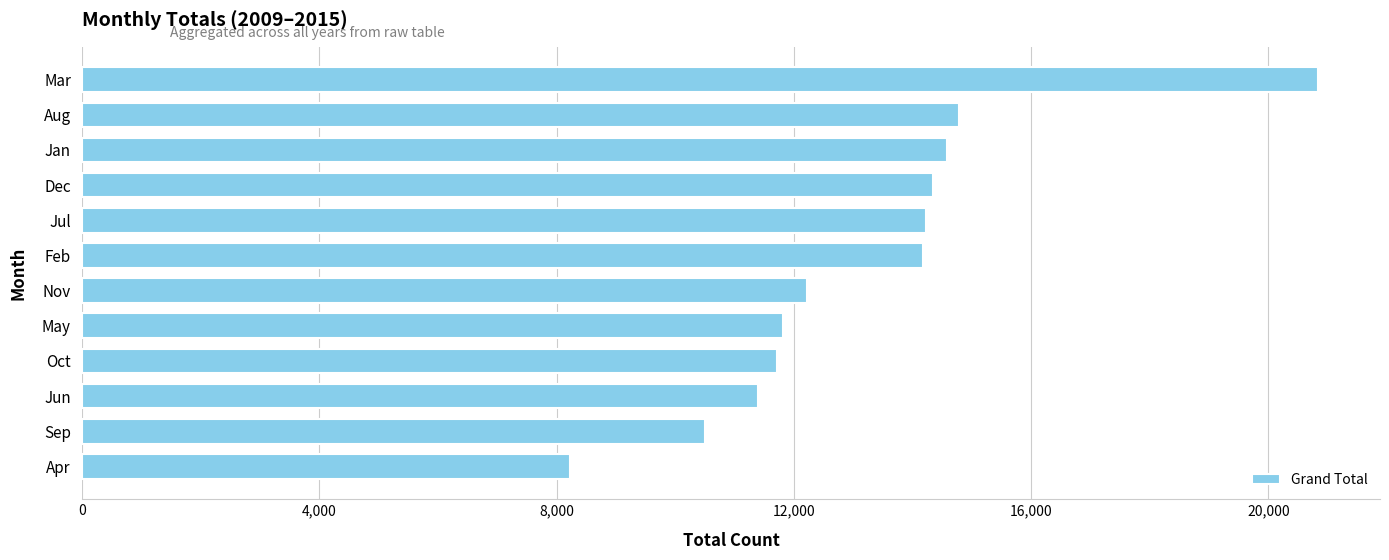

Which label corresponds to the smallest value in the chart?

Apr